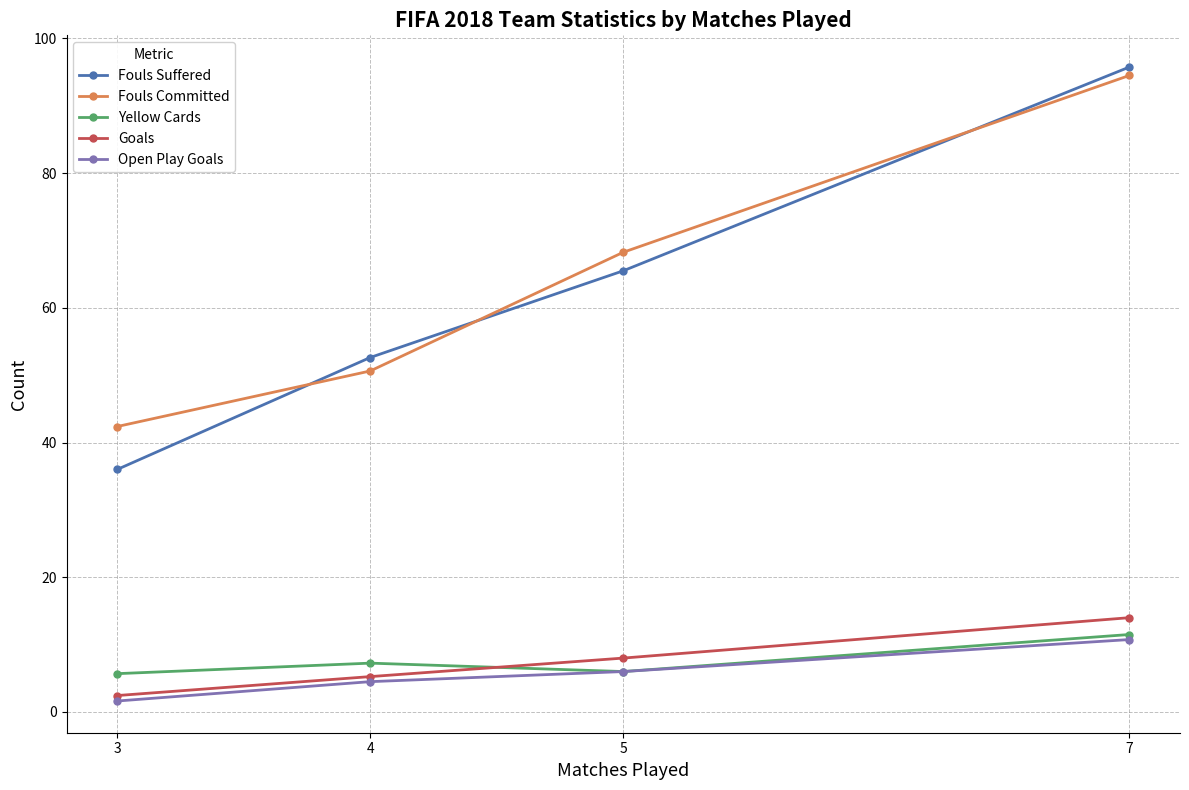

What is the greatest value displayed?

95.8